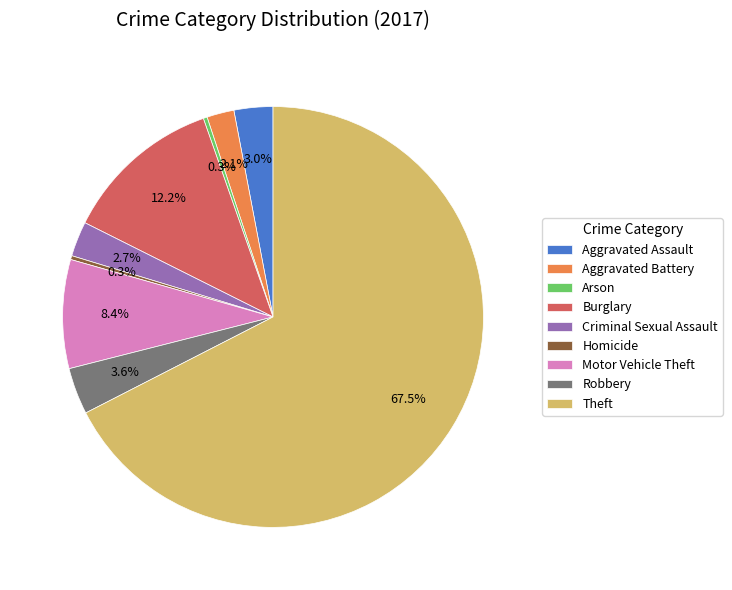

Approximately how many times larger is the value at Robbery compared to Motor Vehicle Theft?

0.4